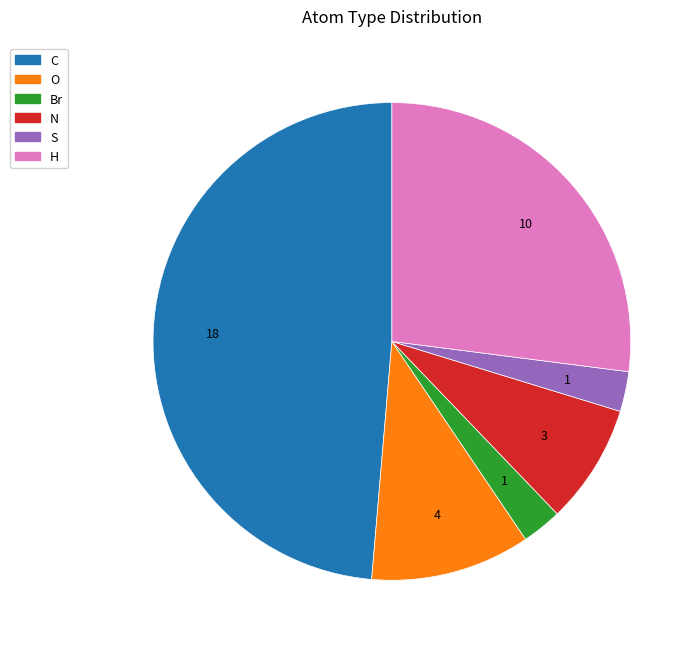

The C slice represents 58% of the pie. True or false?

False